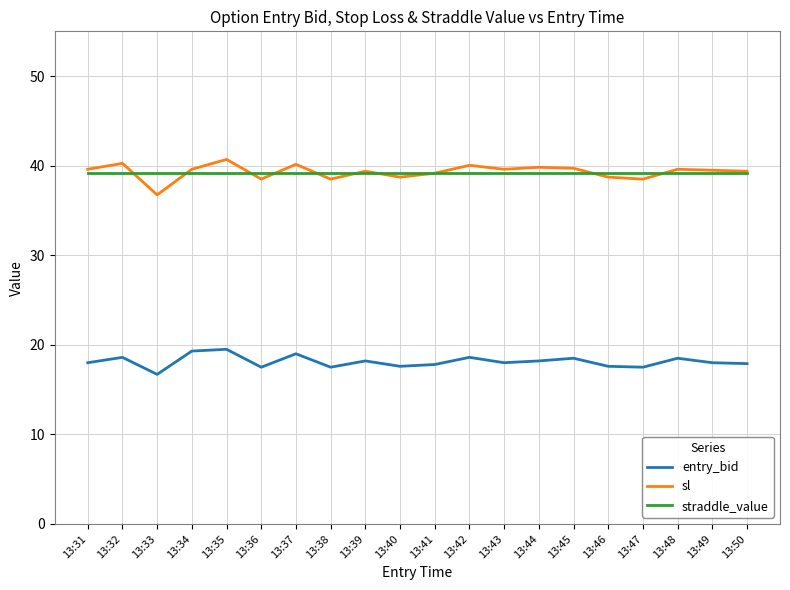

The value of entry_bid at 13:46 is 24.6. True or false?

False